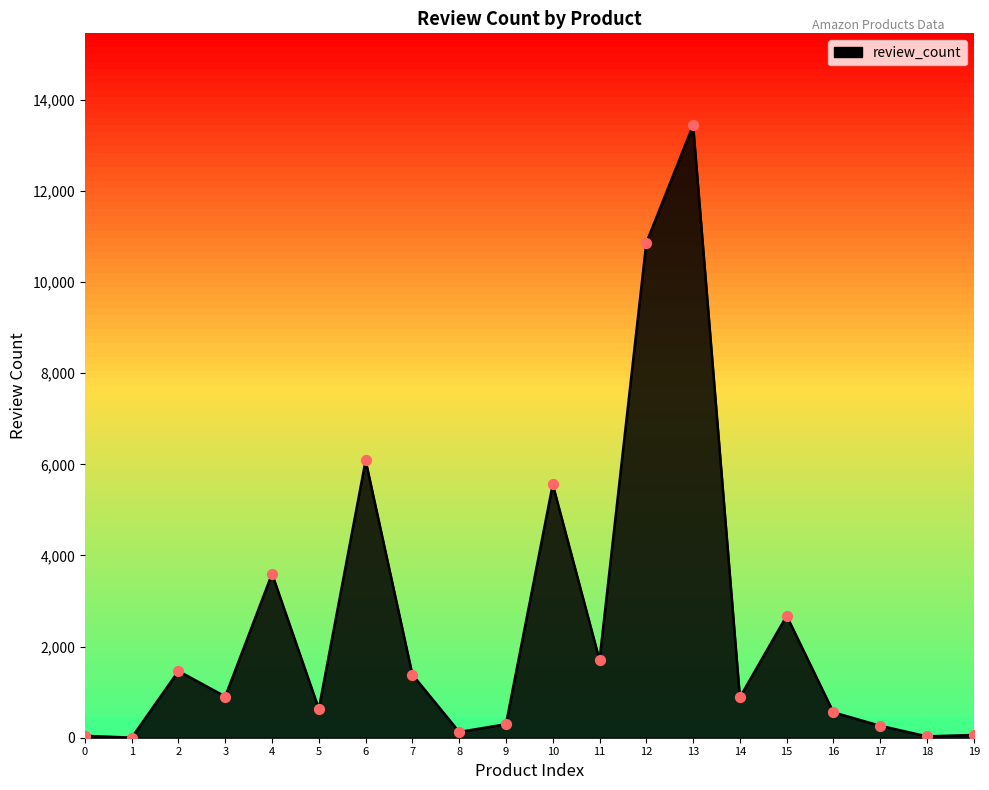

Approximately how many times larger is the value at 2 compared to 4?

0.4